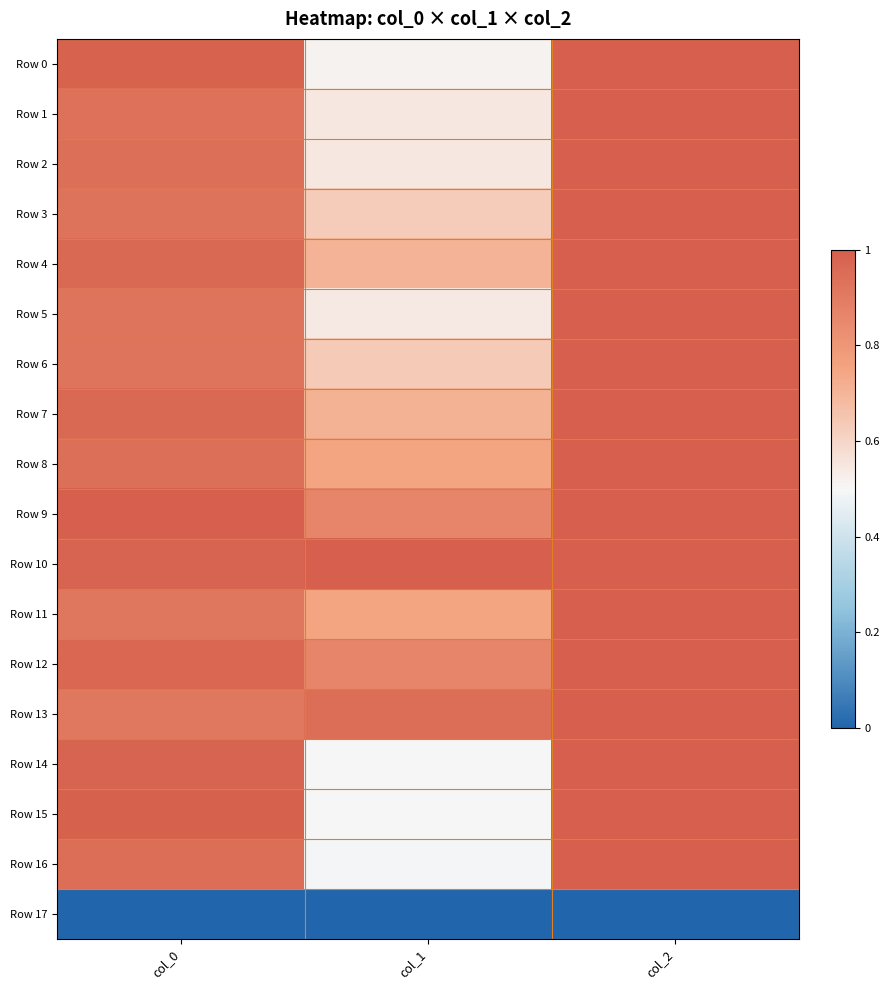

Between col_1 and col_0, which is larger?

col_0